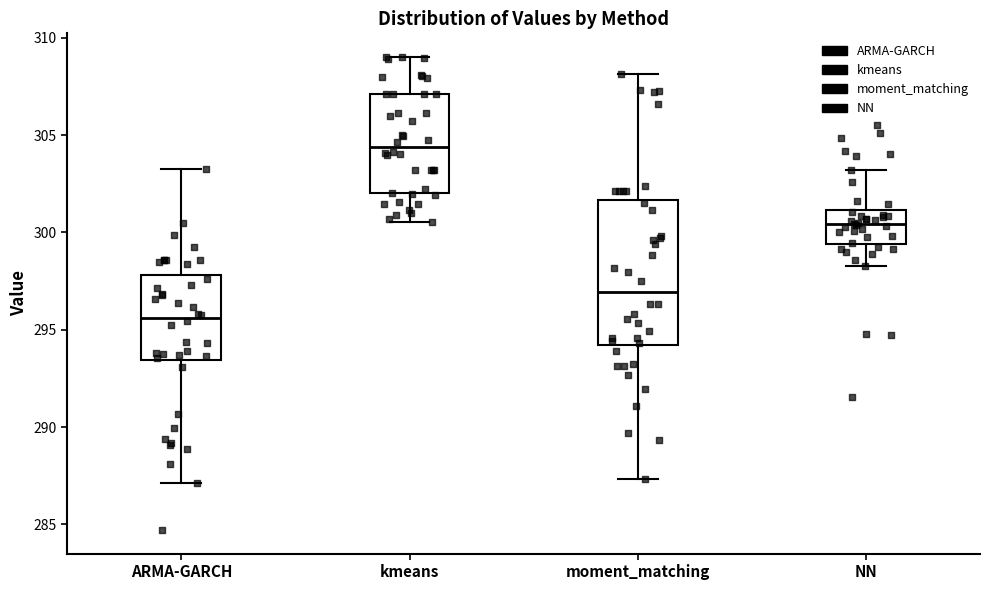

Reading left to right, transcribe this box plot: for each box, give where its median line is, the range the box spans, and where its two whiskers end, as read against the y-axis. The values are not printed on the chart, so give them approximately, as read against the axis.

ARMA-GARCH: median 295.5, box 293.5 to 298.0, whiskers 287.0 to 303.5
kmeans: median 304.5, box 302.0 to 307.0, whiskers 300.5 to 309.0
moment_matching: median 297.0, box 294.0 to 301.5, whiskers 287.5 to 308.0
NN: median 300.5, box 299.5 to 301.0, whiskers 298.5 to 303.0